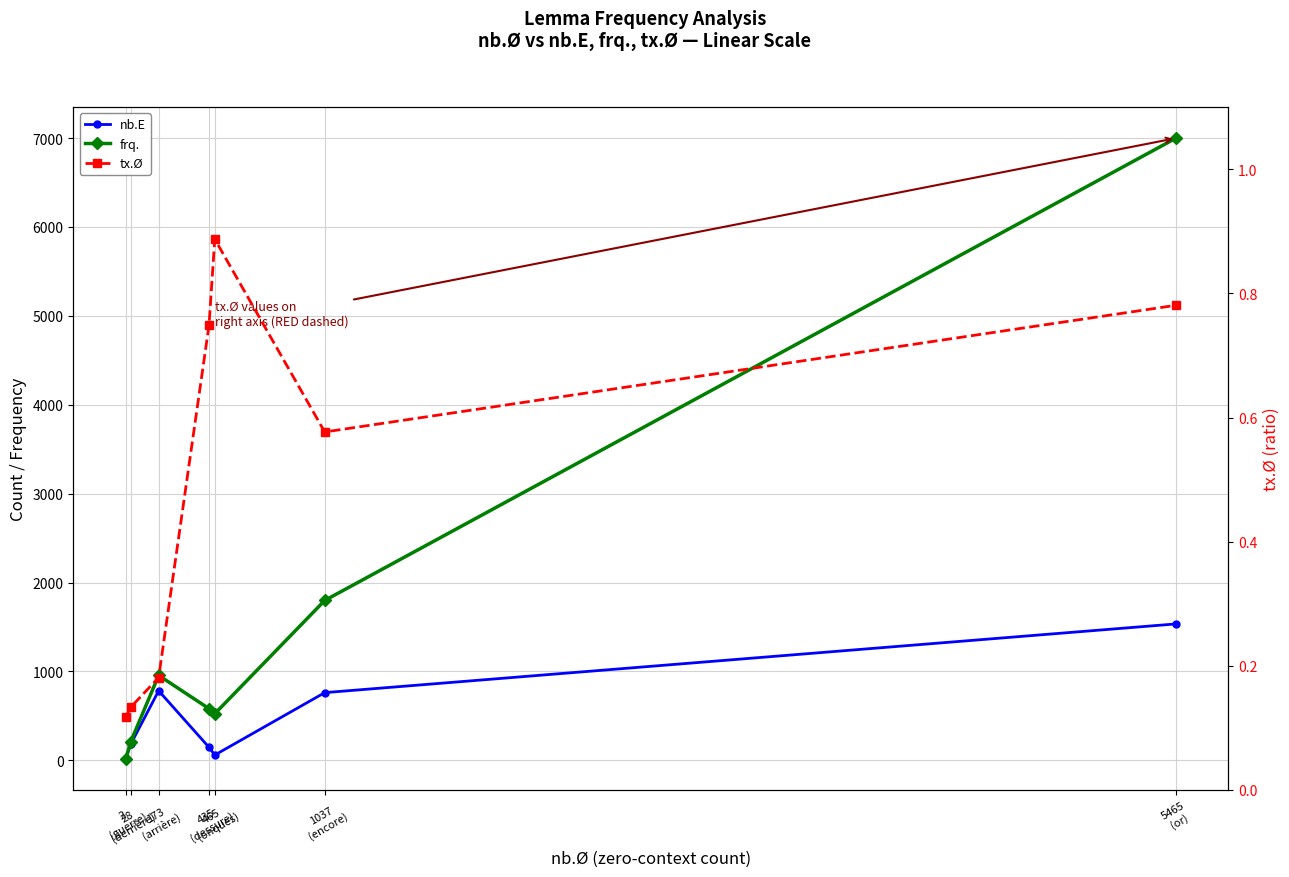

What is the value of the tx.Ø point at the 3rd from the left?

0.2